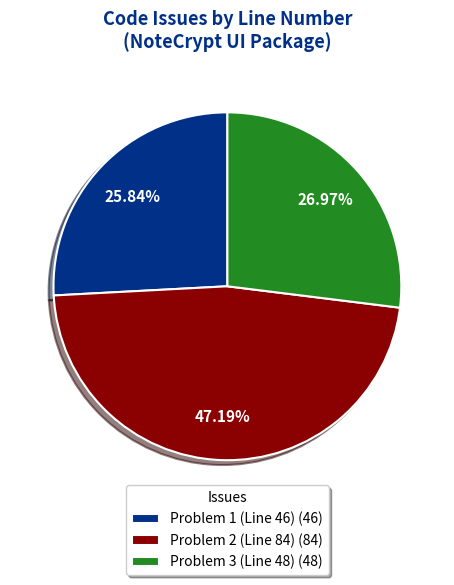

How many slices are in this pie chart?

3